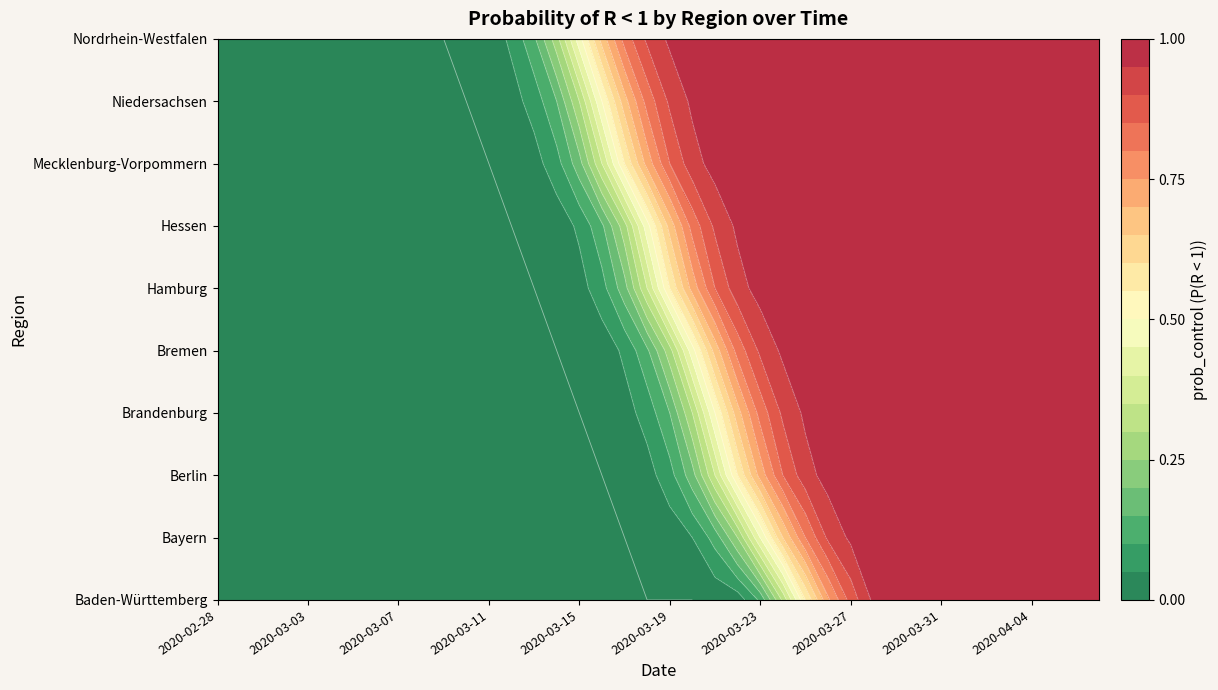

Rank the series by their maximum value, from highest to lowest.

Baden-Württemberg, Bayern, Berlin, Brandenburg, Bremen, Hamburg, Hessen, Mecklenburg-Vorpommern, Niedersachsen, Nordrhein-Westfalen